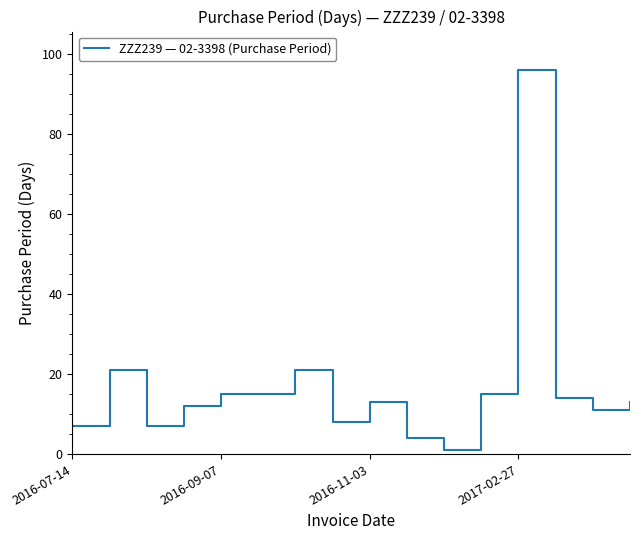

What is the maximum value shown in the chart?

96